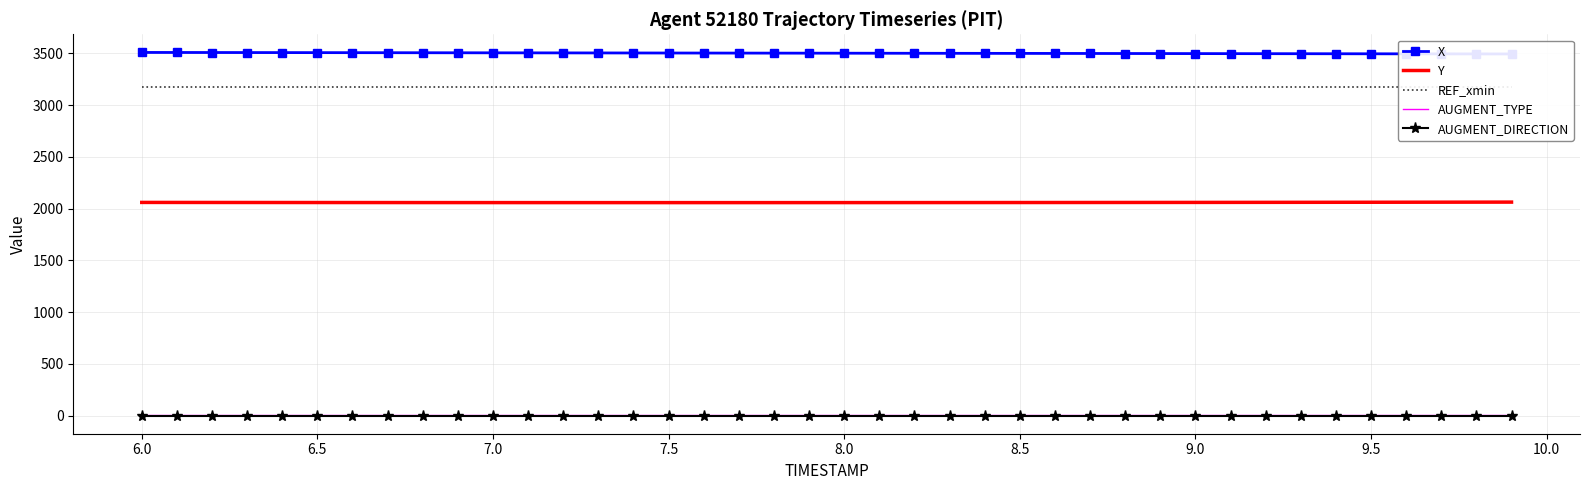

What is the minimum value for Y?

2057.3